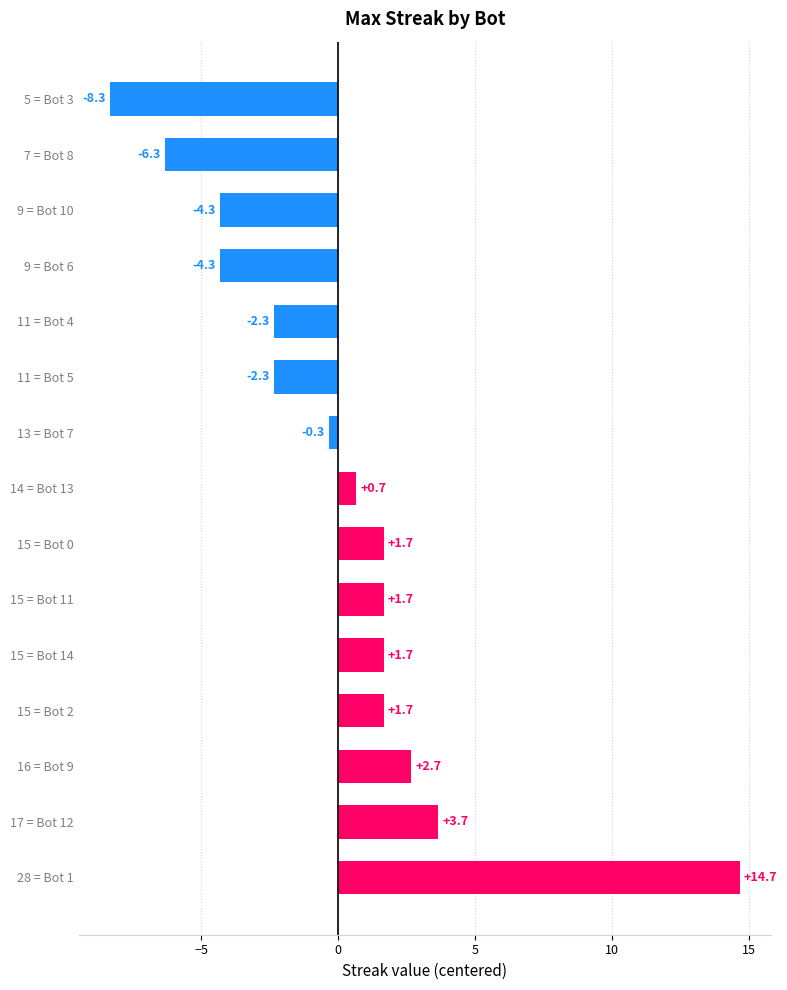

The value at 28 = Bot 1 is 14.7. True or false?

True